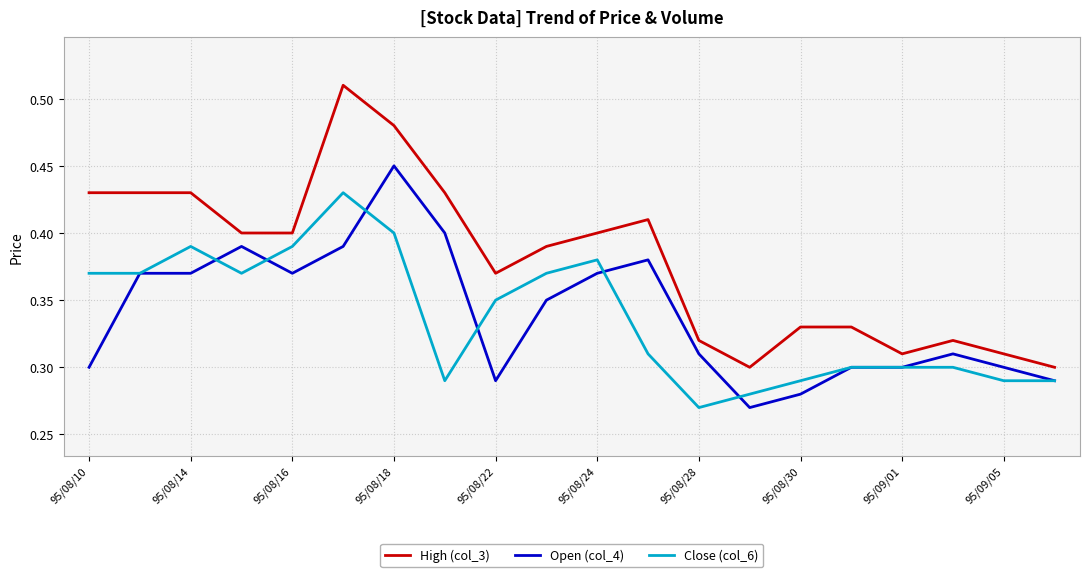

Does the chart have visible grid lines?

Yes